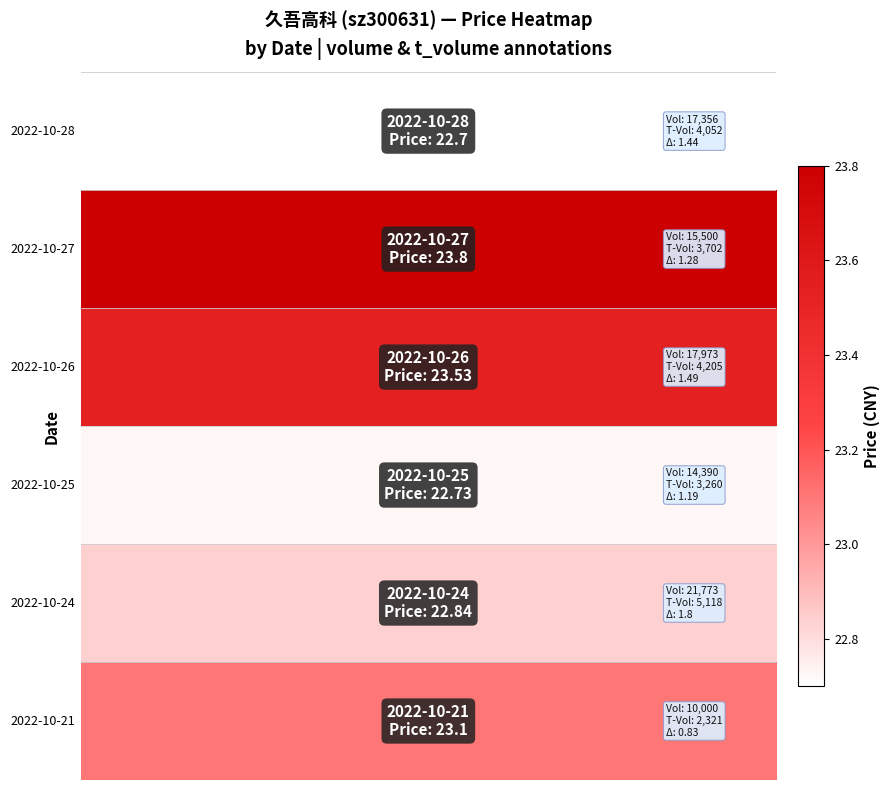

How many distinct data groups are displayed?

6